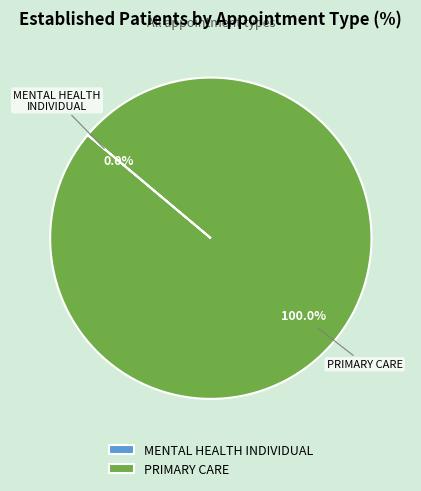

True or false: MENTAL HEALTH INDIVIDUAL accounts for 6% of the total.

False